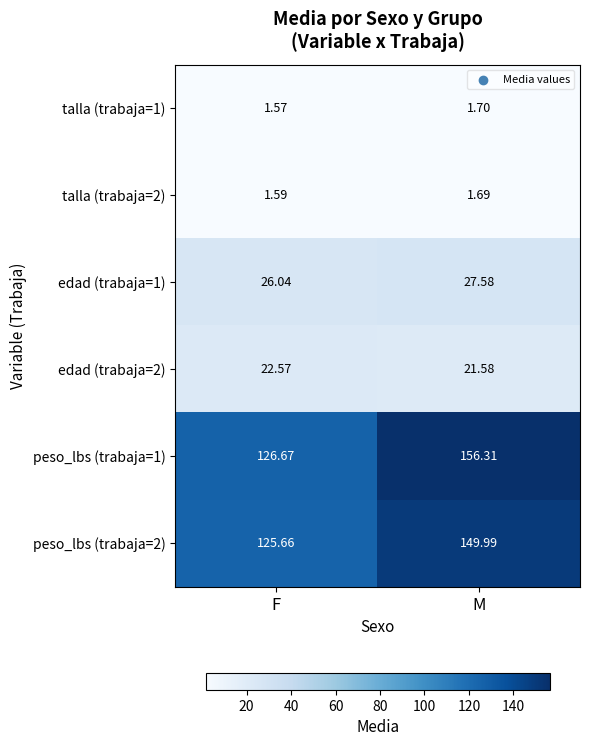

Which category has the highest value in the peso_lbs (trabaja=2) series?

M